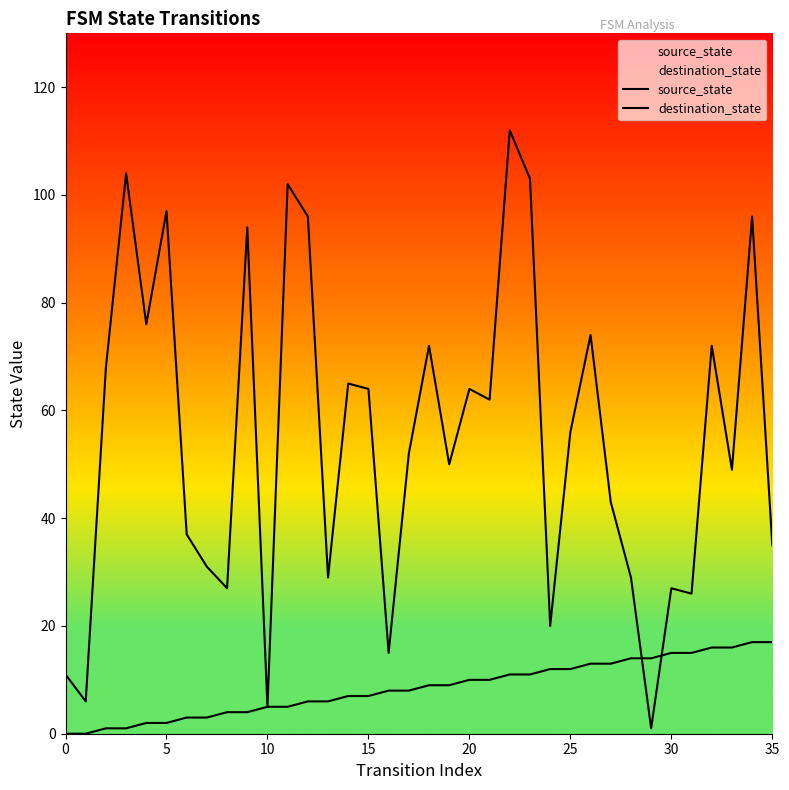

What is the difference between the source_state values at 34 and 0?

17